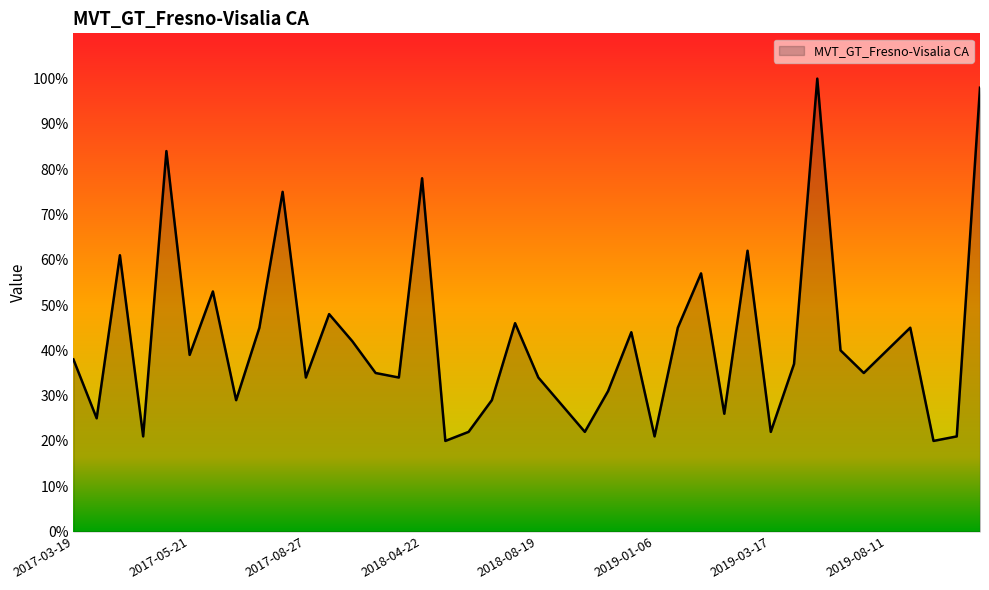

What is the greatest value displayed?

100